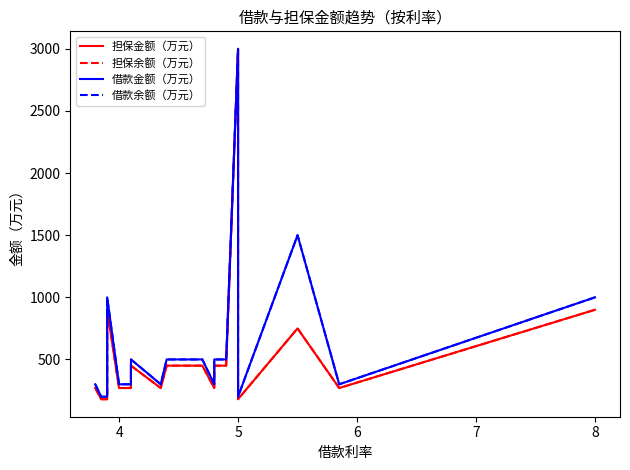

Is the value of 担保金额（万元） at 5 greater than the value of 借款余额（万元） at 3?

No